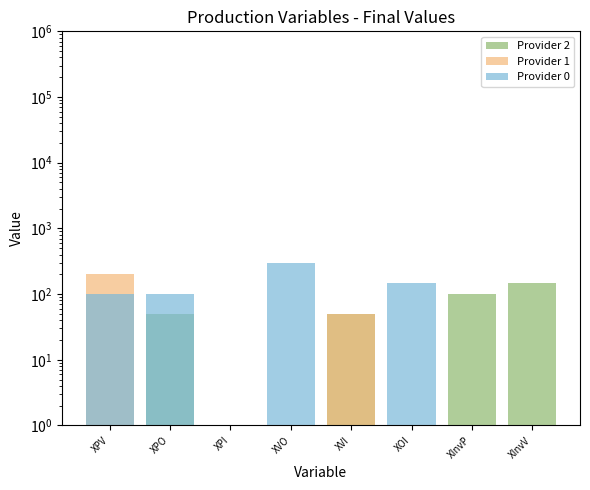

The value of Provider 2 at XInvP is 160. True or false?

False